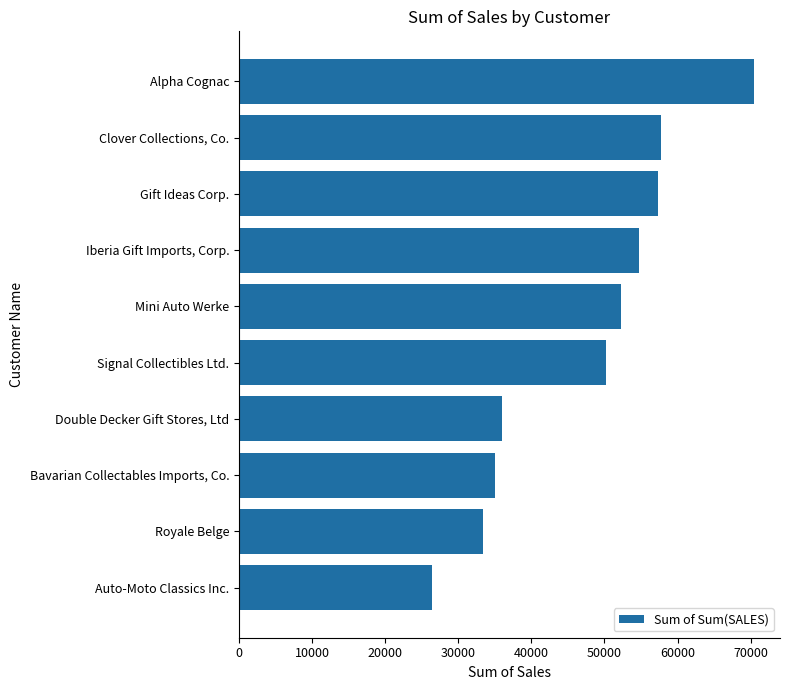

Is it true that the value at Signal Collectibles Ltd. is 50218.5?

True